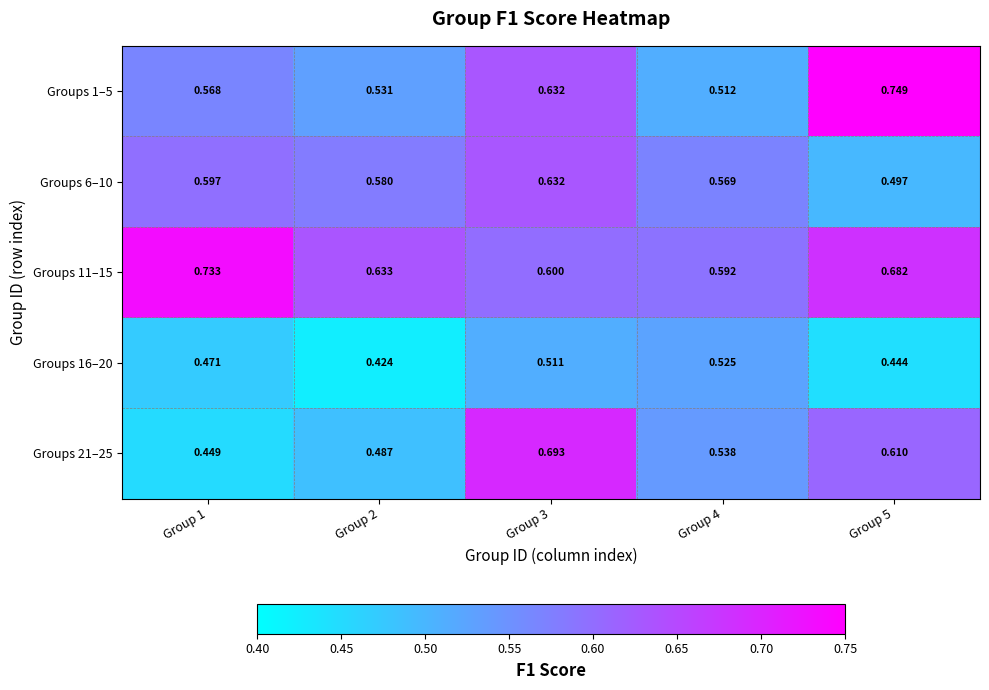

Is the value of Groups 16–20 at Group 1 greater than the value of Groups 21–25 at Group 3?

No